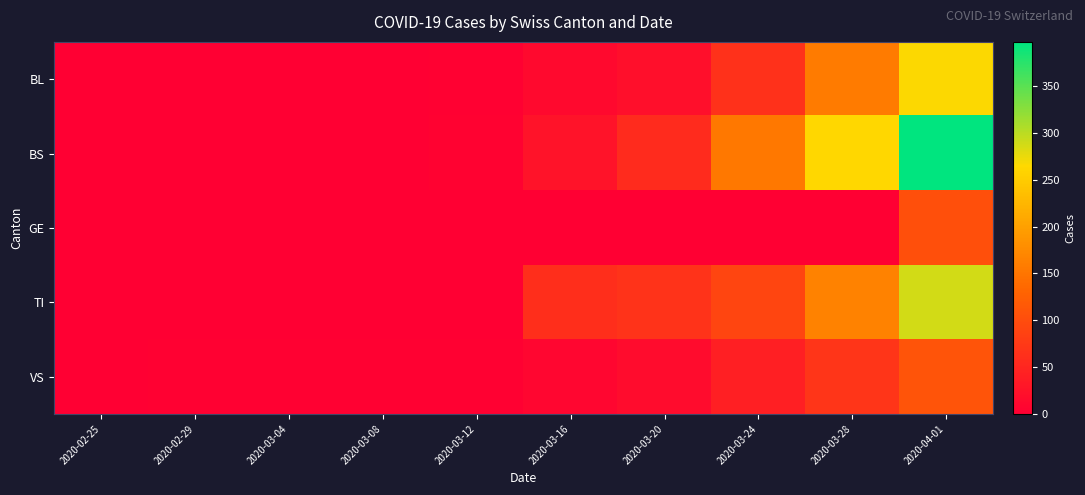

At how many categories does at least one series exceed 318?

1